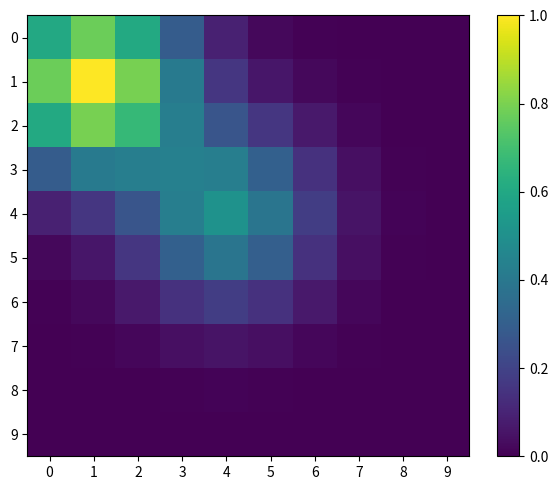

Between 2 and 4, which series saw the biggest shift?

1